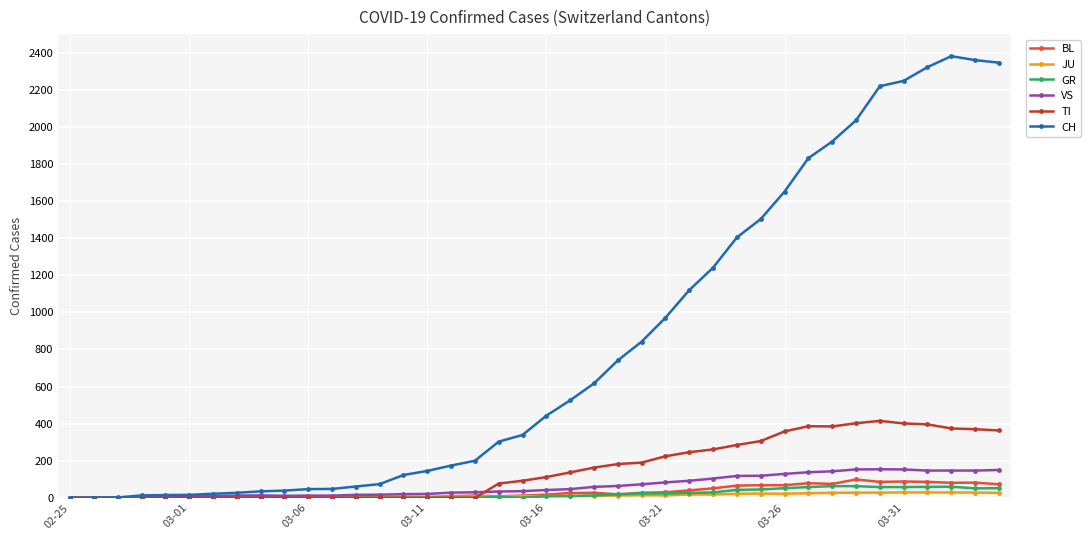

What are all the series names shown in the legend?

BL, JU, GR, VS, TI, CH